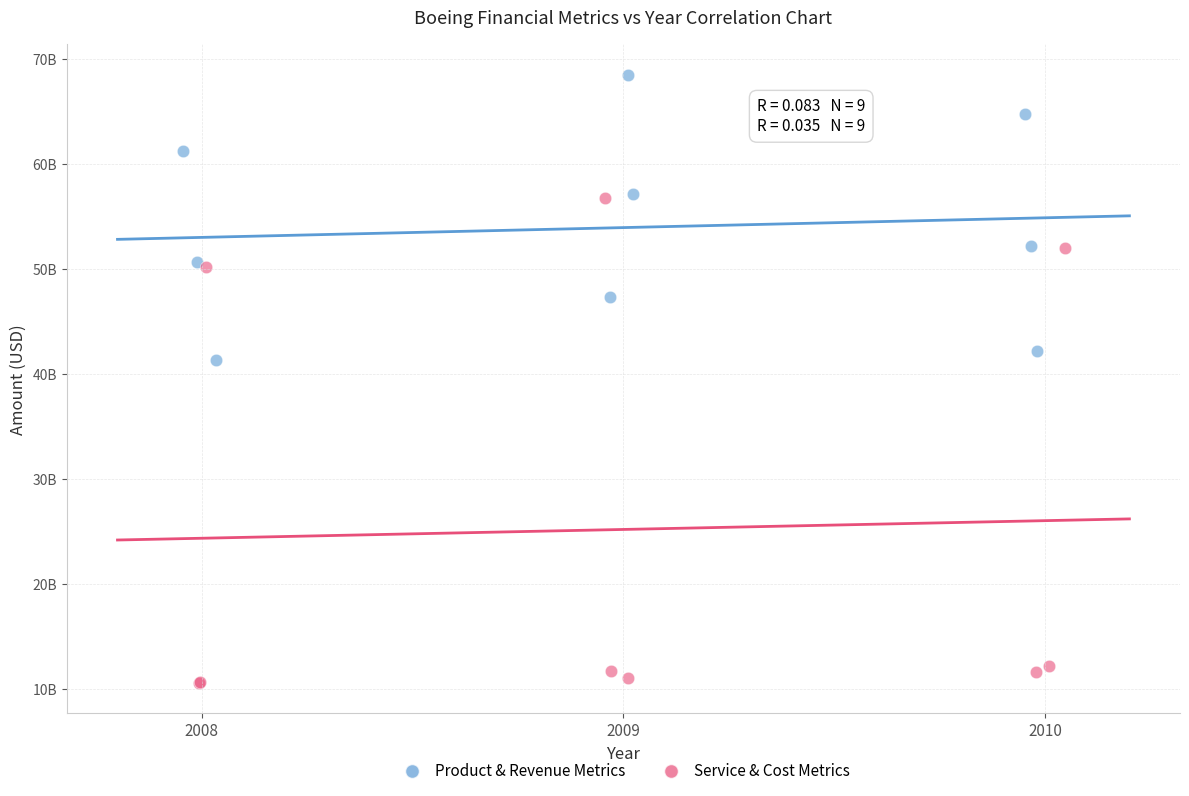

Which series contains the lowest Y value?

Service & Cost Metrics